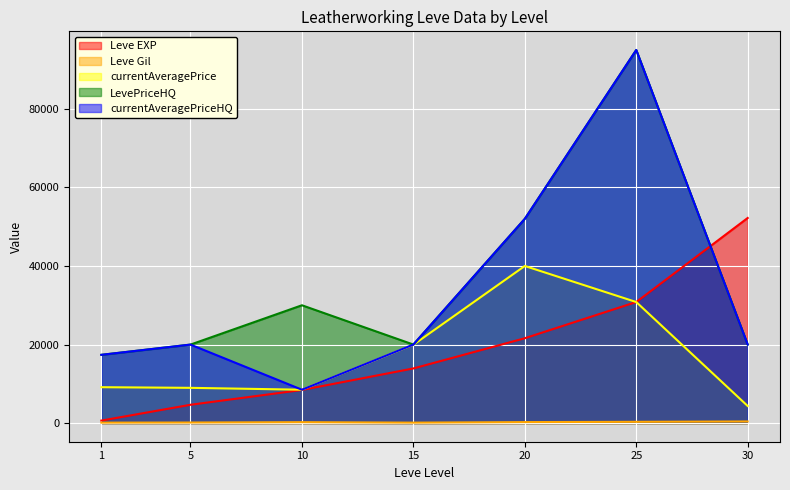

Which series has the largest total across all categories?

LevePriceHQ